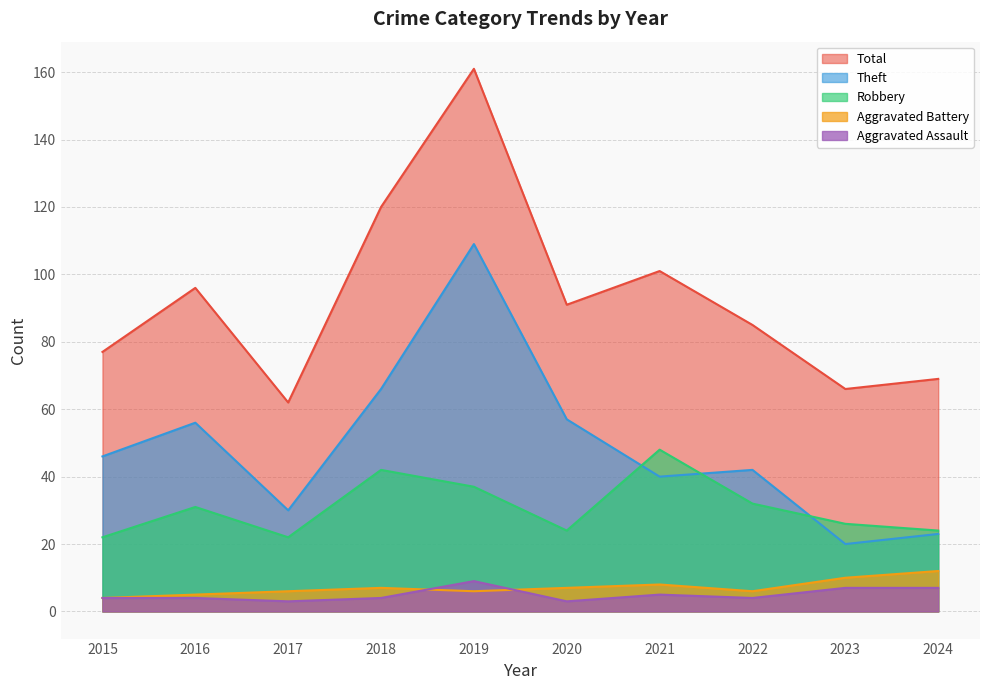

Which series has the widest spread of values?

Total